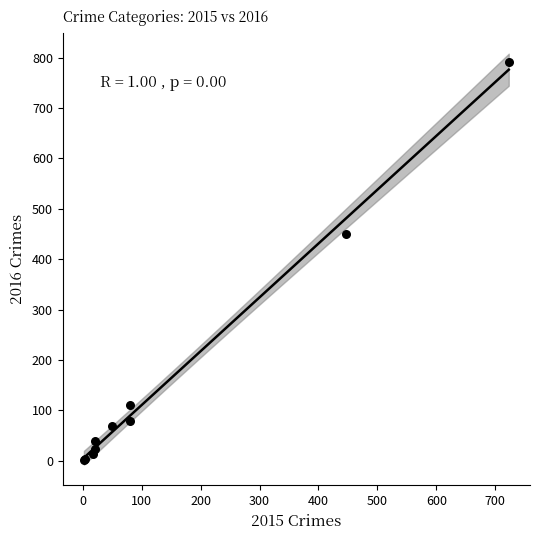

What Y value in the scatter plot is closest to 397?

451